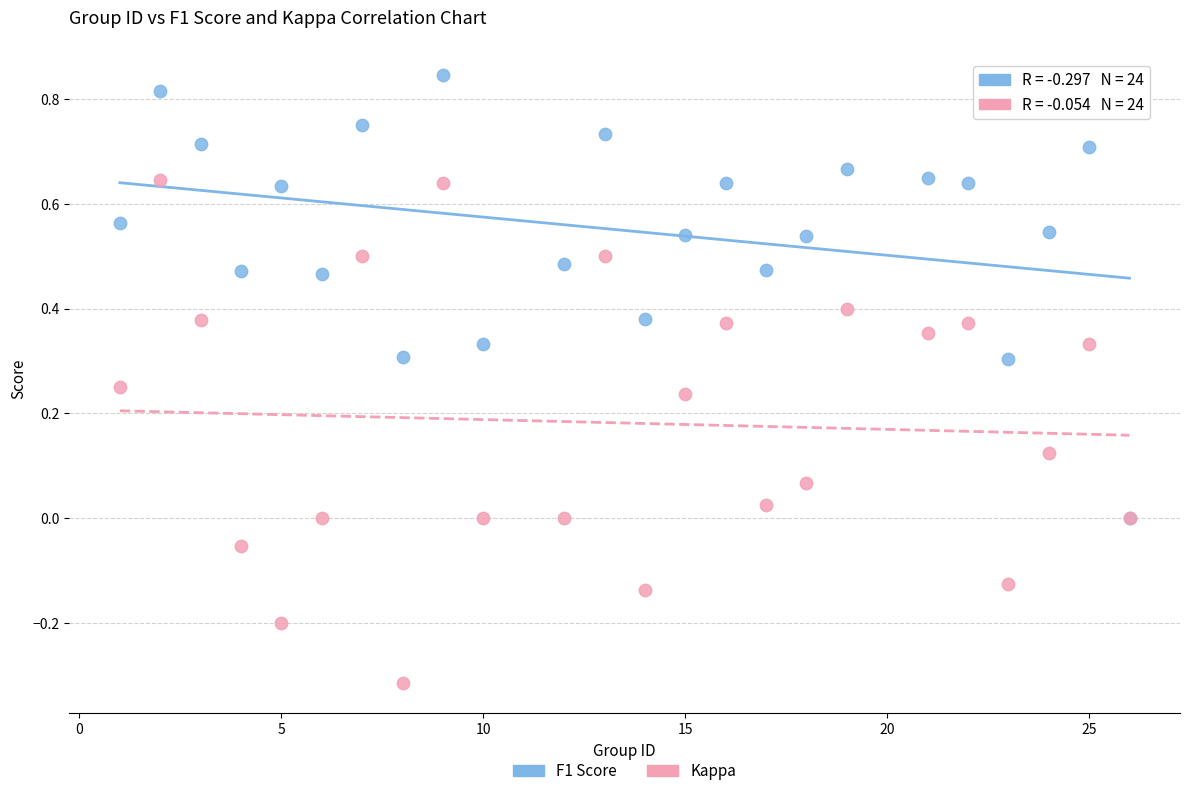

What are all the series names shown in the legend?

F1 Score, Kappa